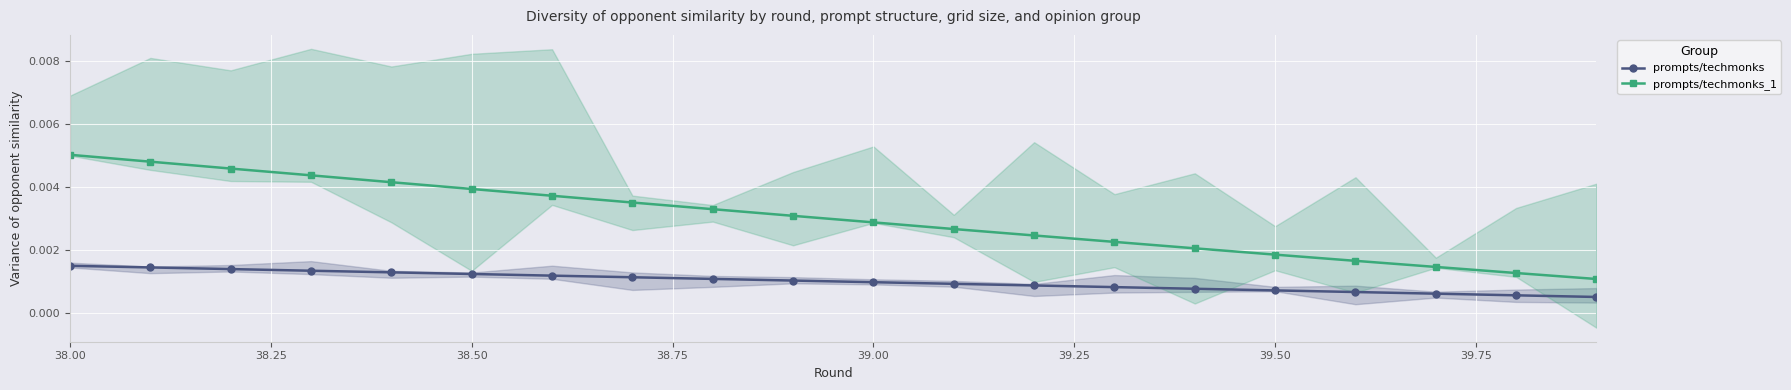

True or false: prompts/techmonks_1 and prompts/techmonks cross at least once.

False